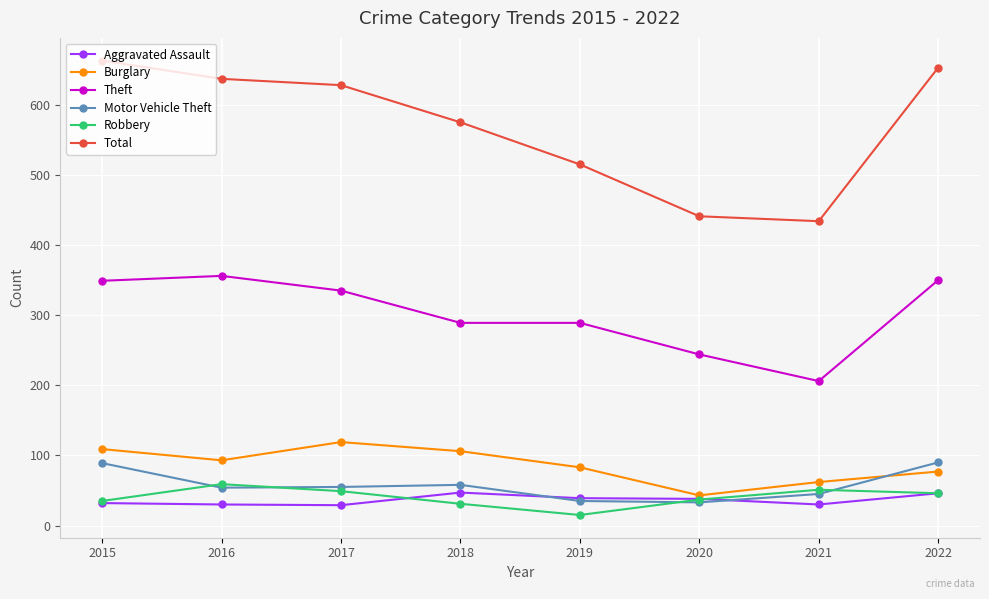

What is the value of the Burglary point at the 5th from the left?

83